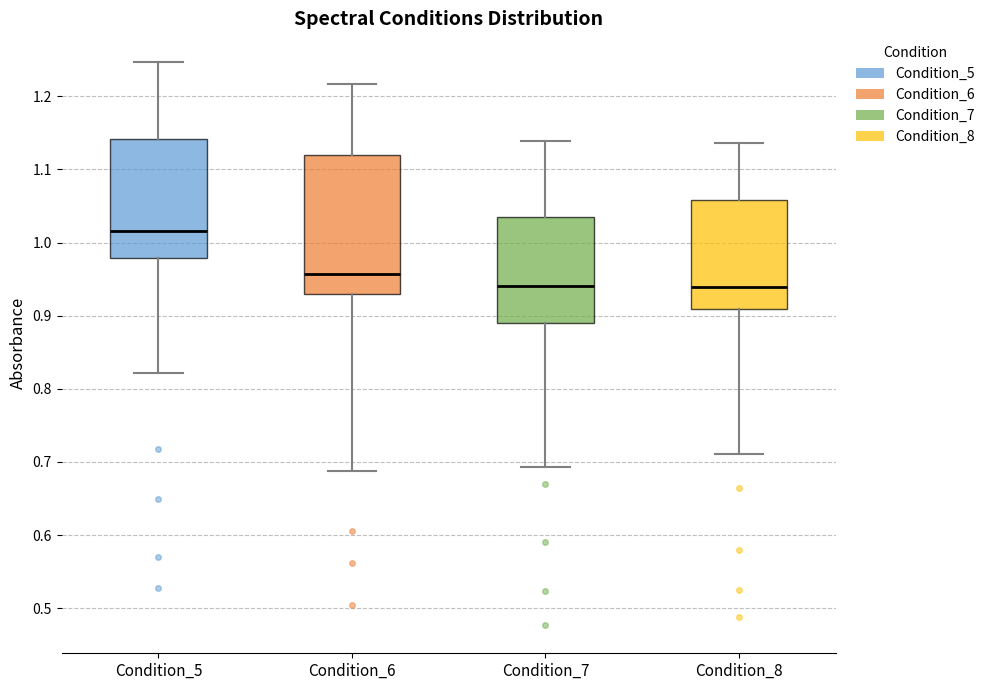

Comparing the boxes themselves (not the whiskers), which one is the tallest?

Condition_6